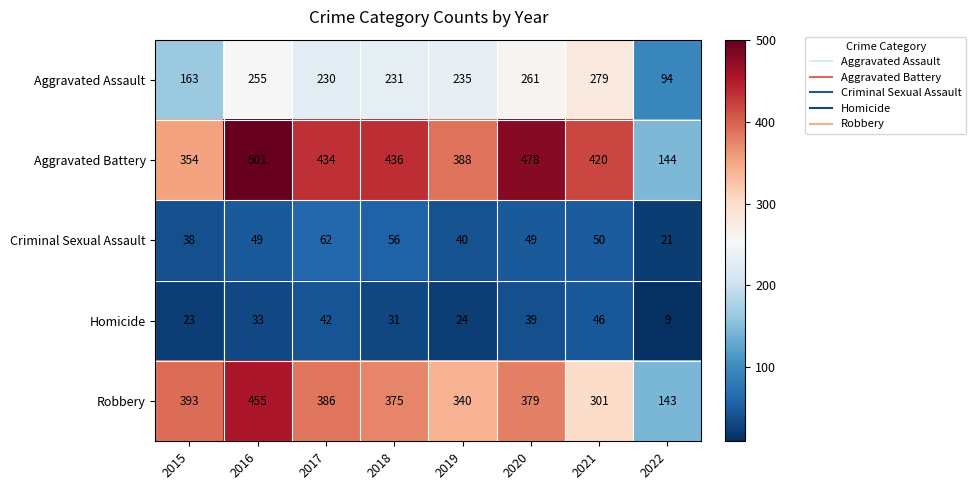

What is the total value across all series at 2018?

1129